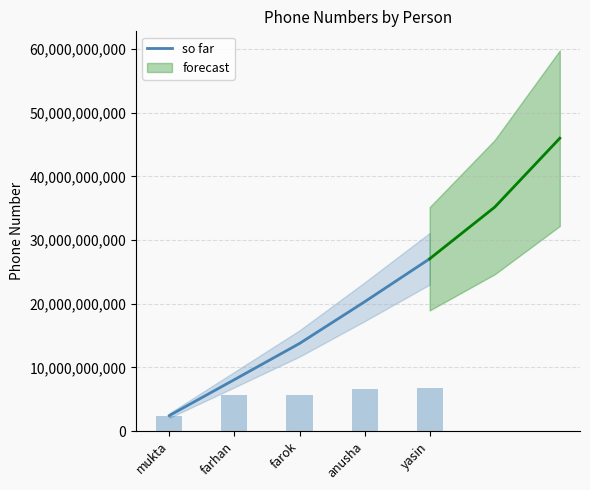

What is the smallest value displayed?

2432535764